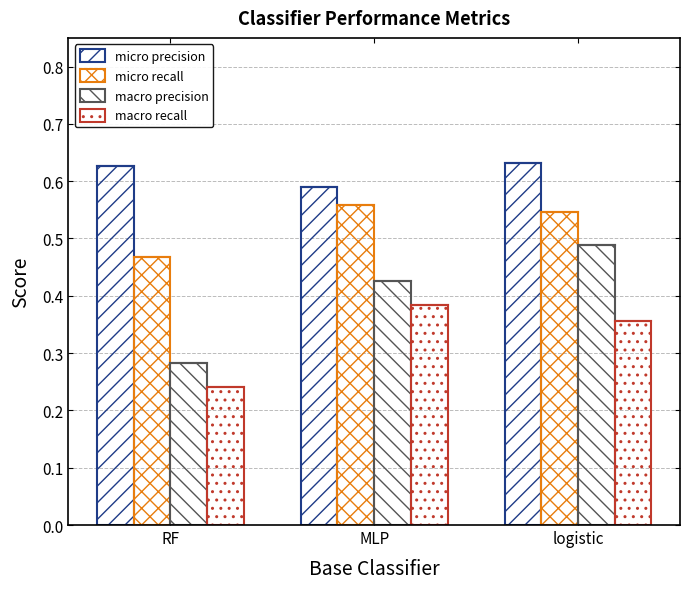

How many groups of bars are there?

3